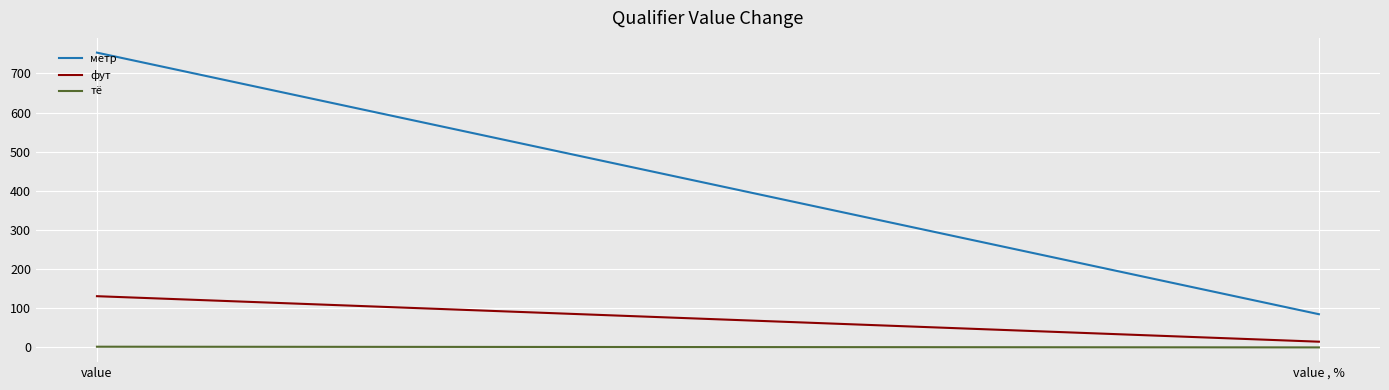

Which has a higher value, value , % or value?

value